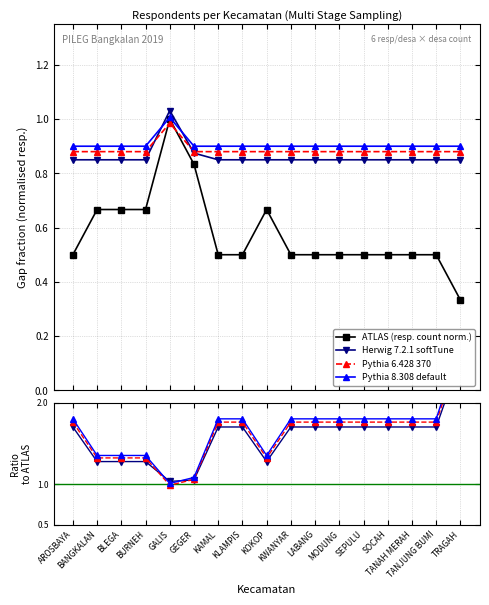

Does the chart display data point markers on the line(s)?

Yes